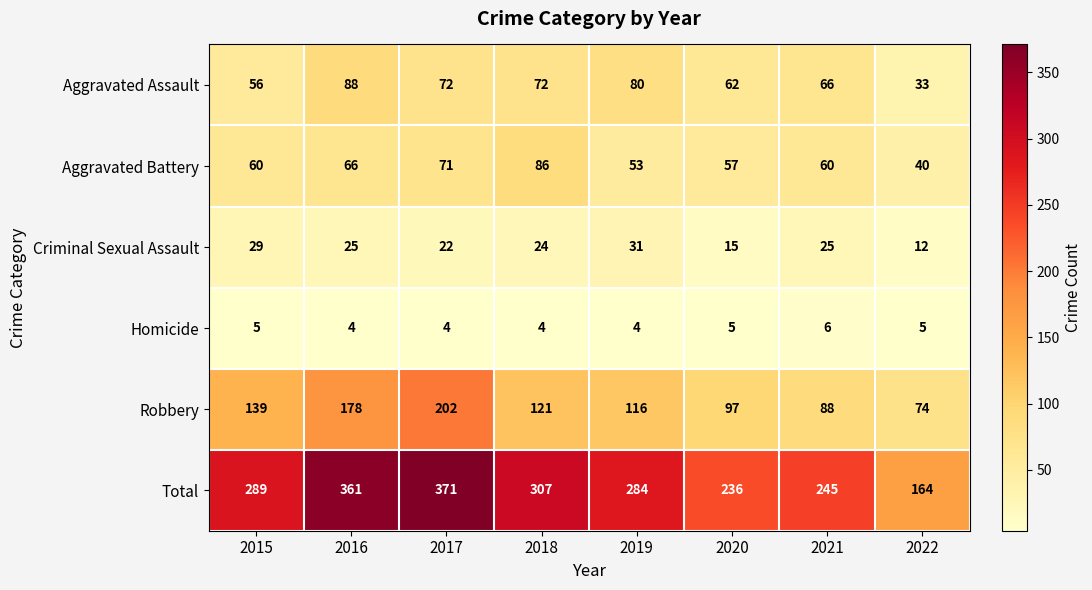

The Aggravated Battery series shows 80 at 2015. True or false?

False